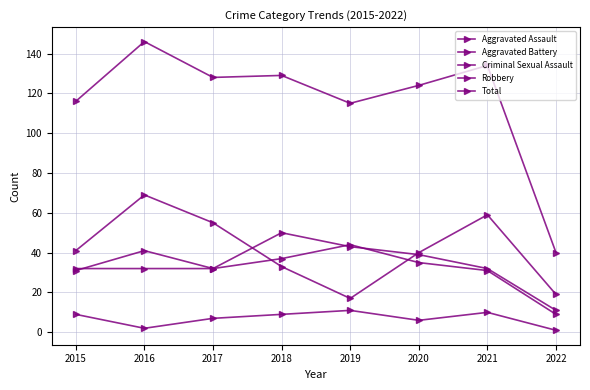

Reading left to right, extract all data points from this chart.

Aggravated Assault: 2015=32	2016=32	2017=32	2018=50	2019=43	2020=39	2021=32	2022=11
Aggravated Battery: 2015=31	2016=41	2017=32	2018=37	2019=44	2020=35	2021=31	2022=9
Criminal Sexual Assault: 2015=9	2016=2	2017=7	2018=9	2019=11	2020=6	2021=10	2022=1
Robbery: 2015=41	2016=69	2017=55	2018=33	2019=17	2020=40	2021=59	2022=19
Total: 2015=116	2016=146	2017=128	2018=129	2019=115	2020=124	2021=134	2022=40